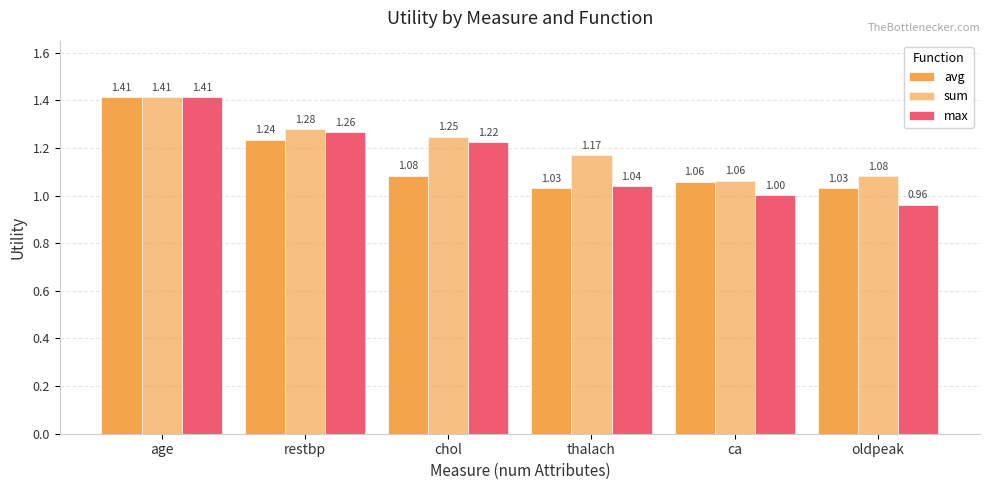

Is it true that sum equals 0.7 at thalach?

False